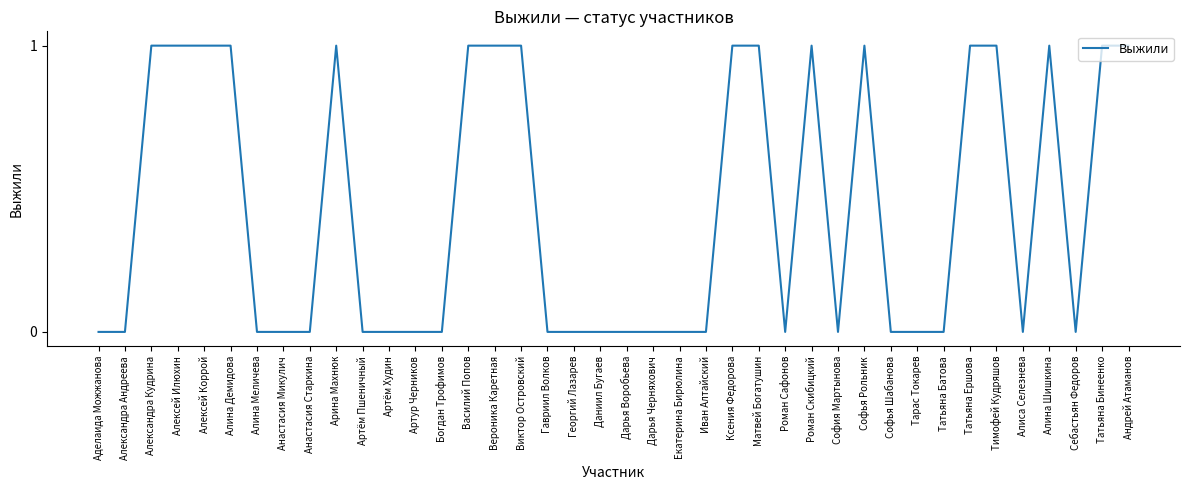

What is the difference between the values at Виктор Островский and Аделаида Можжанова?

1